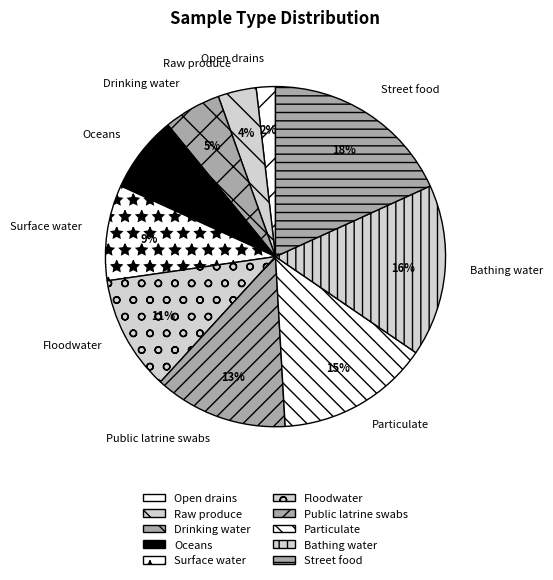

What is the smallest slice in the pie chart?

Open drains